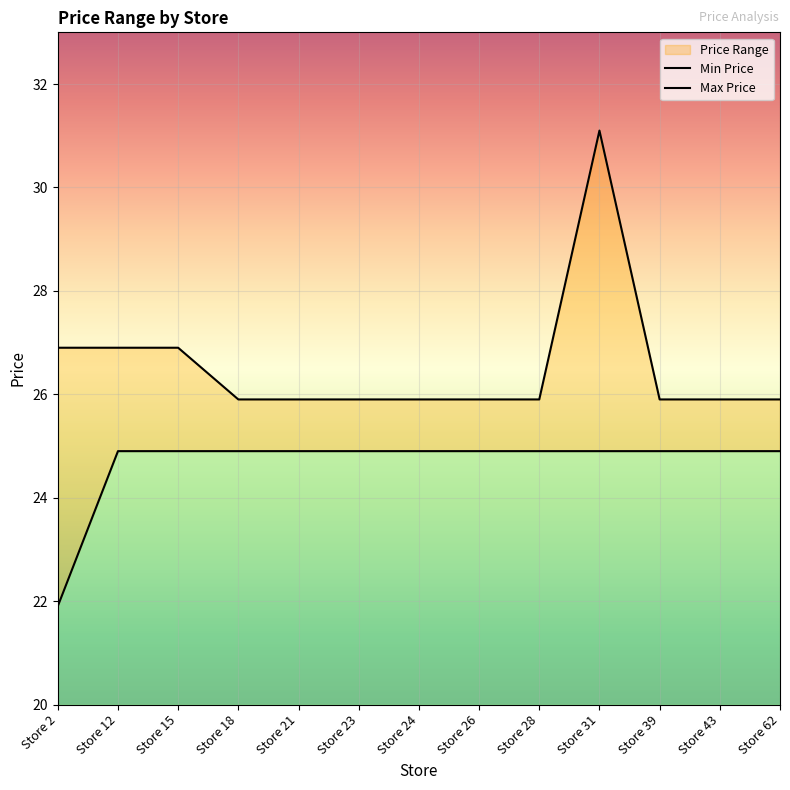

How many values in the Min Price series exceed 24?

12